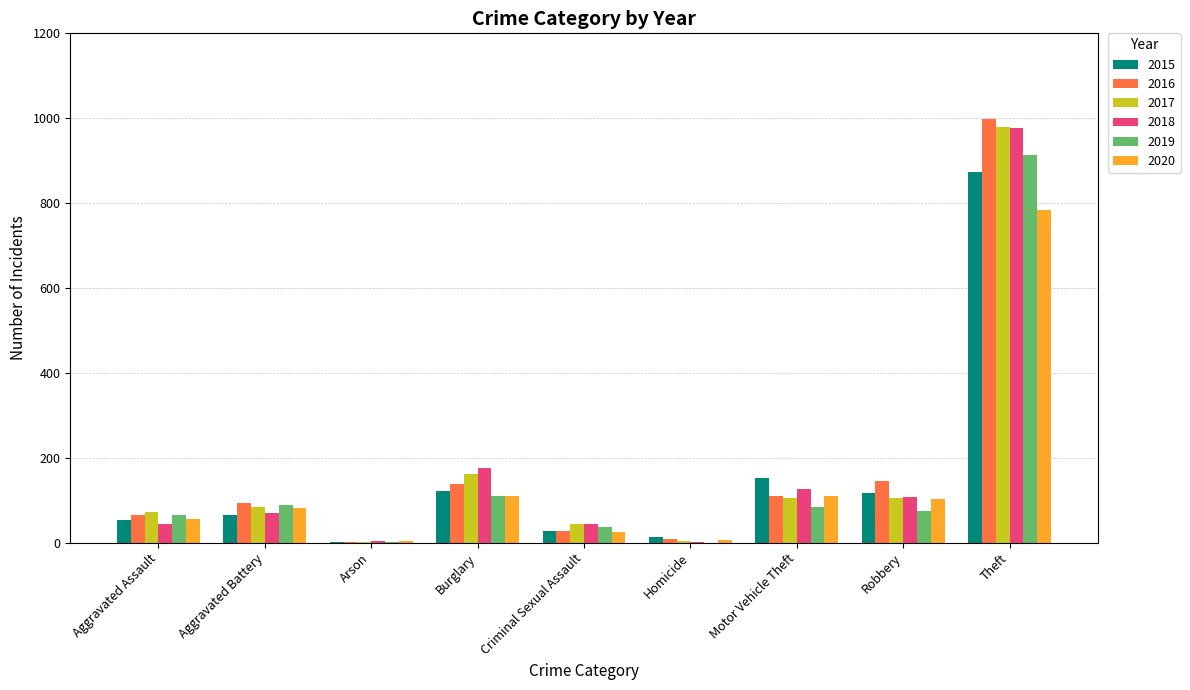

Between Aggravated Assault and Homicide, which series saw the biggest shift?

2017